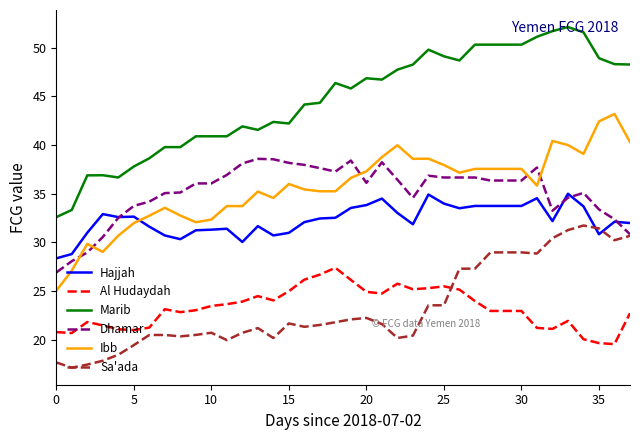

Which series ends up on top after the final intersection of Dhamar and Hajjah?

Hajjah